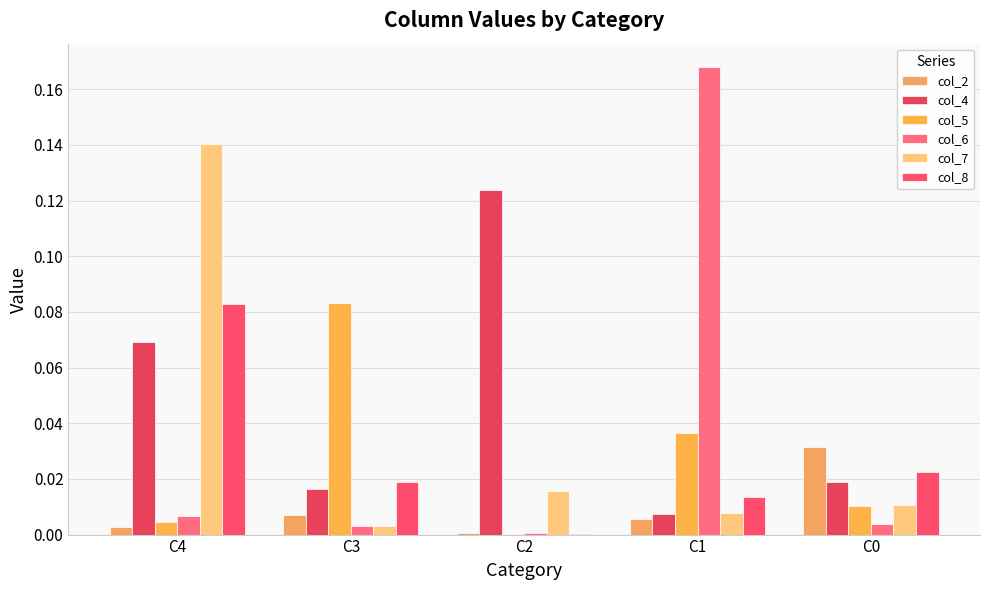

Rank the categories by col_6 value from highest to lowest.

C1, C4, C0, C3, C2